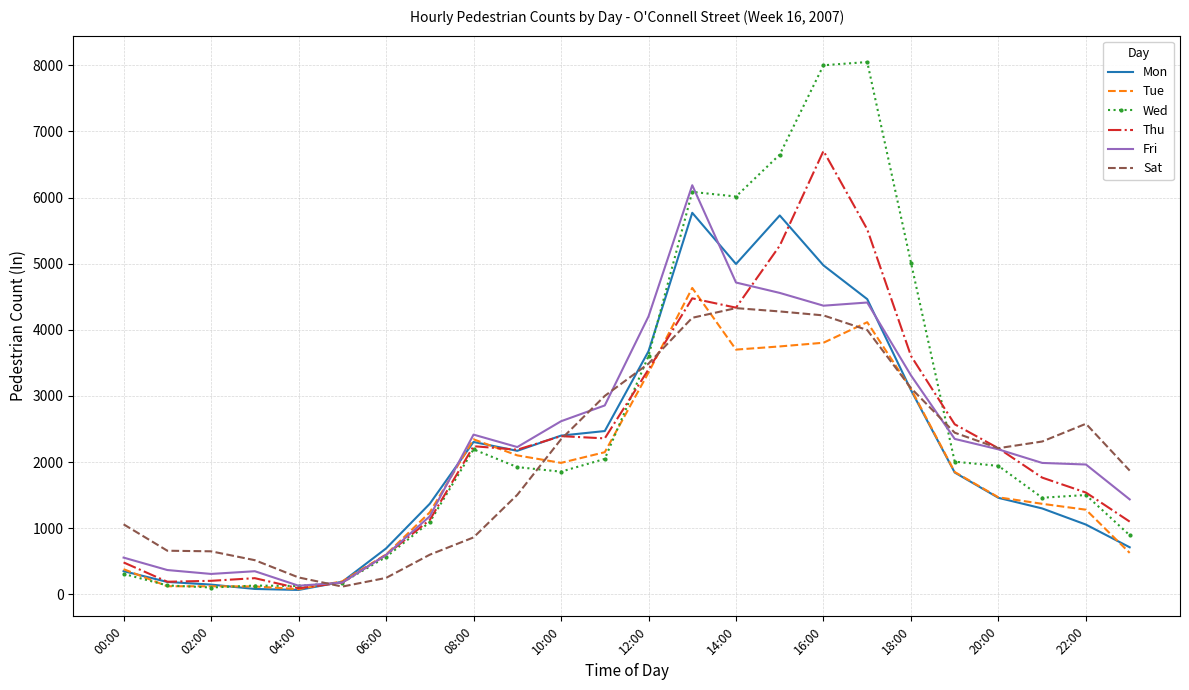

What are all the series names shown in the legend?

Mon, Tue, Wed, Thu, Fri, Sat